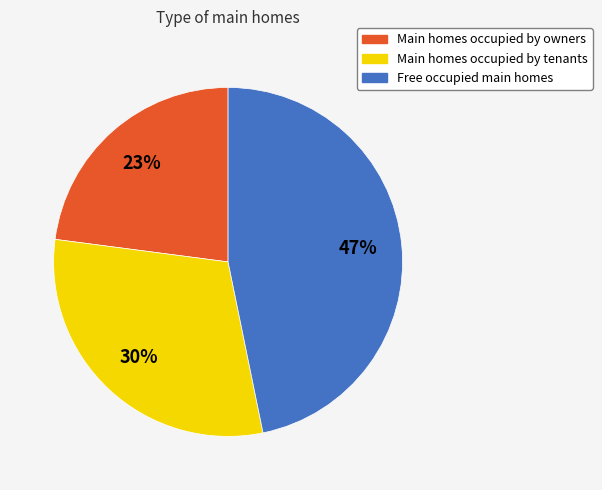

Does any single category account for the majority?

No